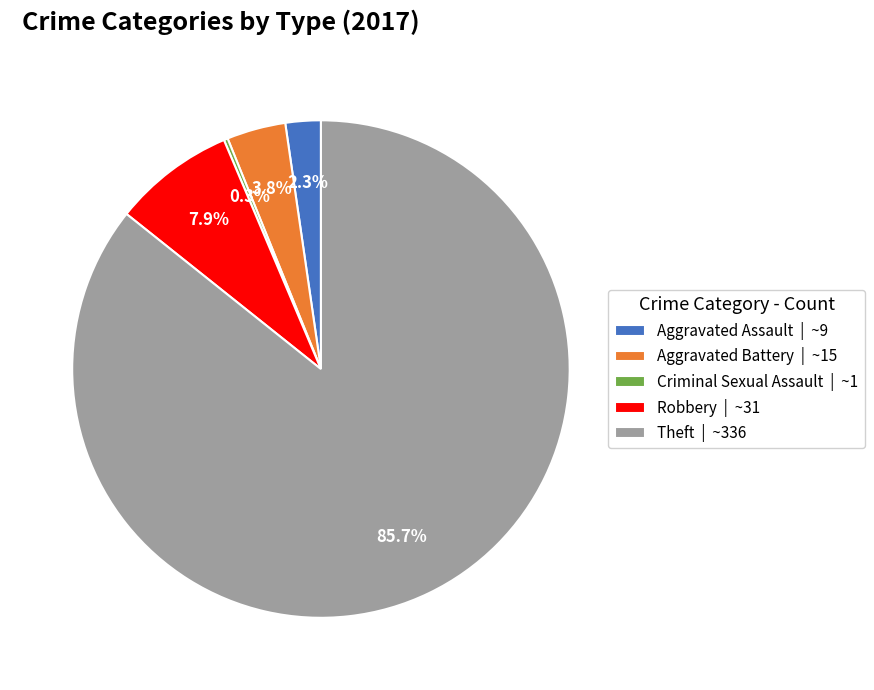

Is there a majority slice in this chart?

Yes